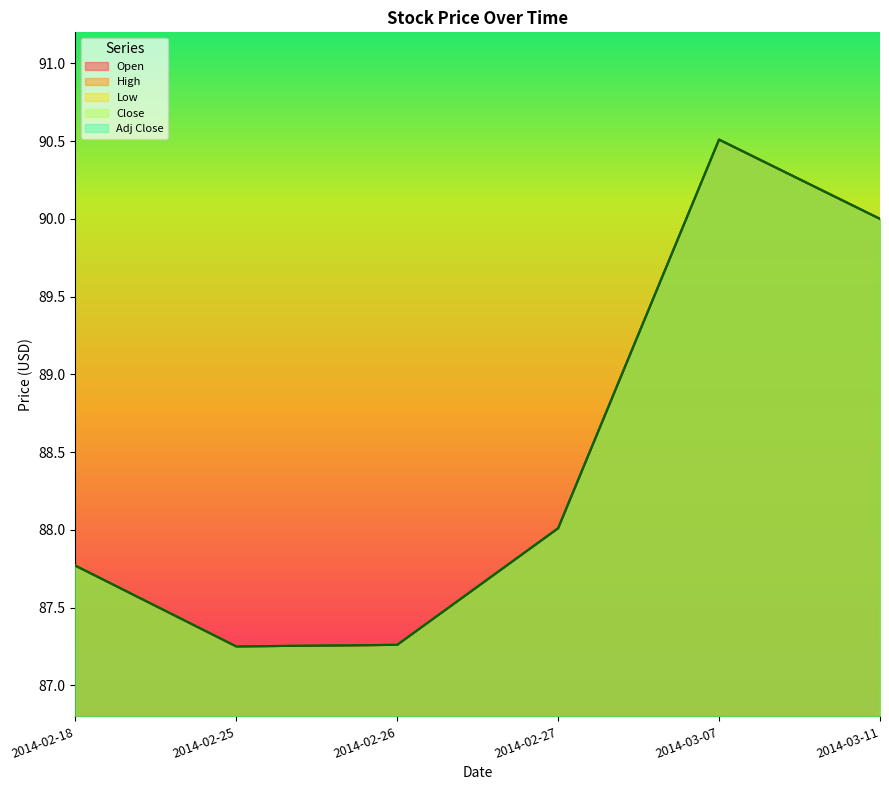

In Adj Close, how many points are lower than both neighbors (excluding endpoints)?

1